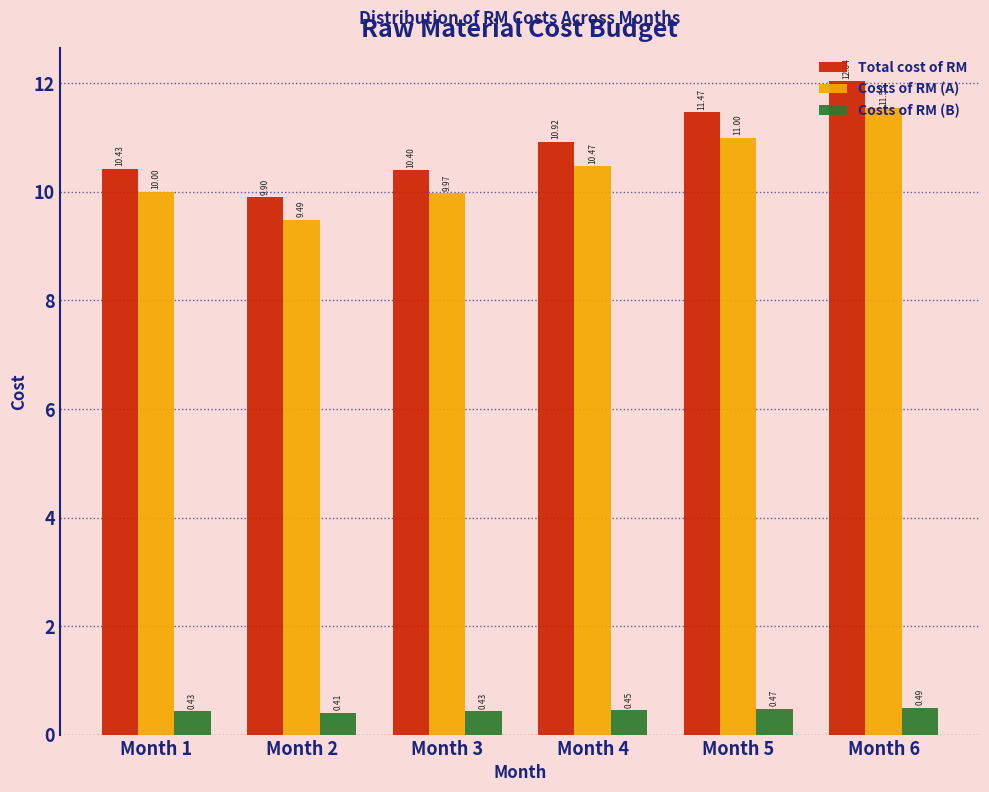

What is the difference between the Costs of RM (A) values at Month 6 and Month 2?

2.1